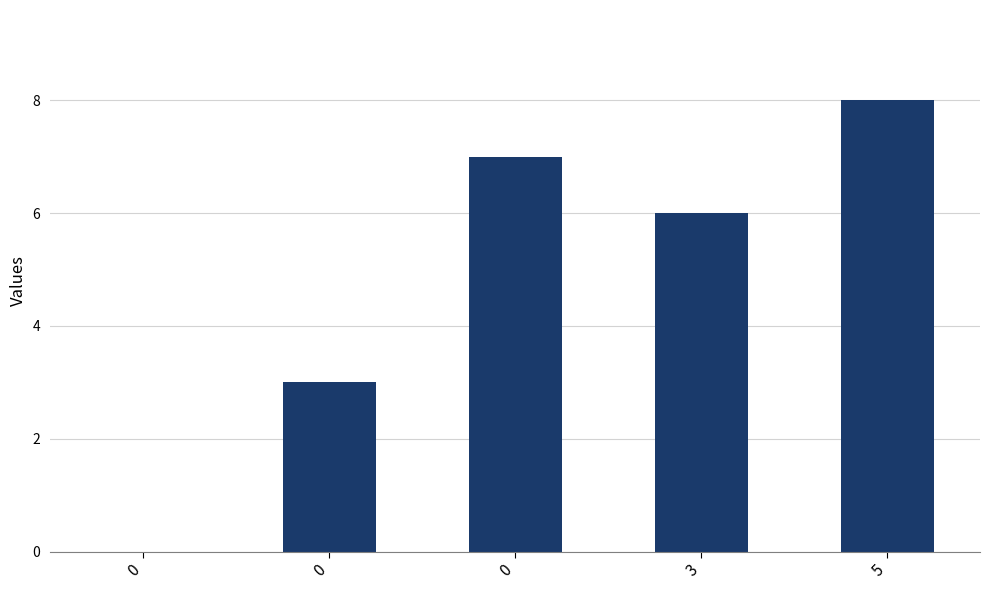

Reading left to right, transcribe all the data shown in this chart.

0	3	7	6	8